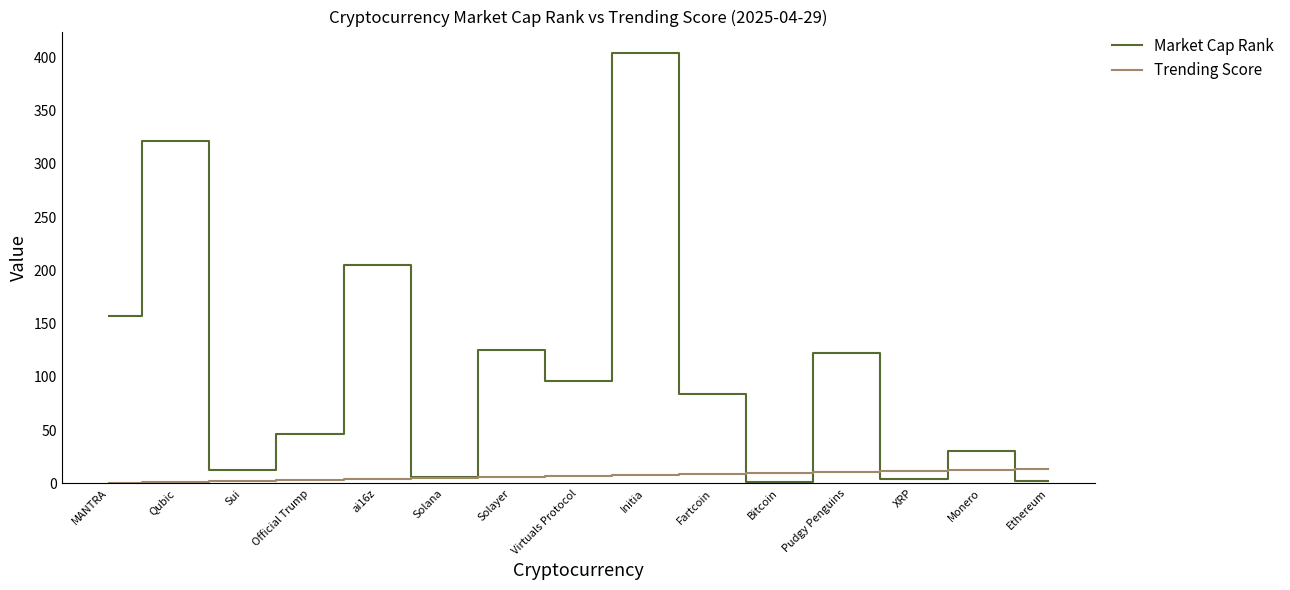

At Official Trump, list the series in order from smallest to largest.

Trending Score, Market Cap Rank